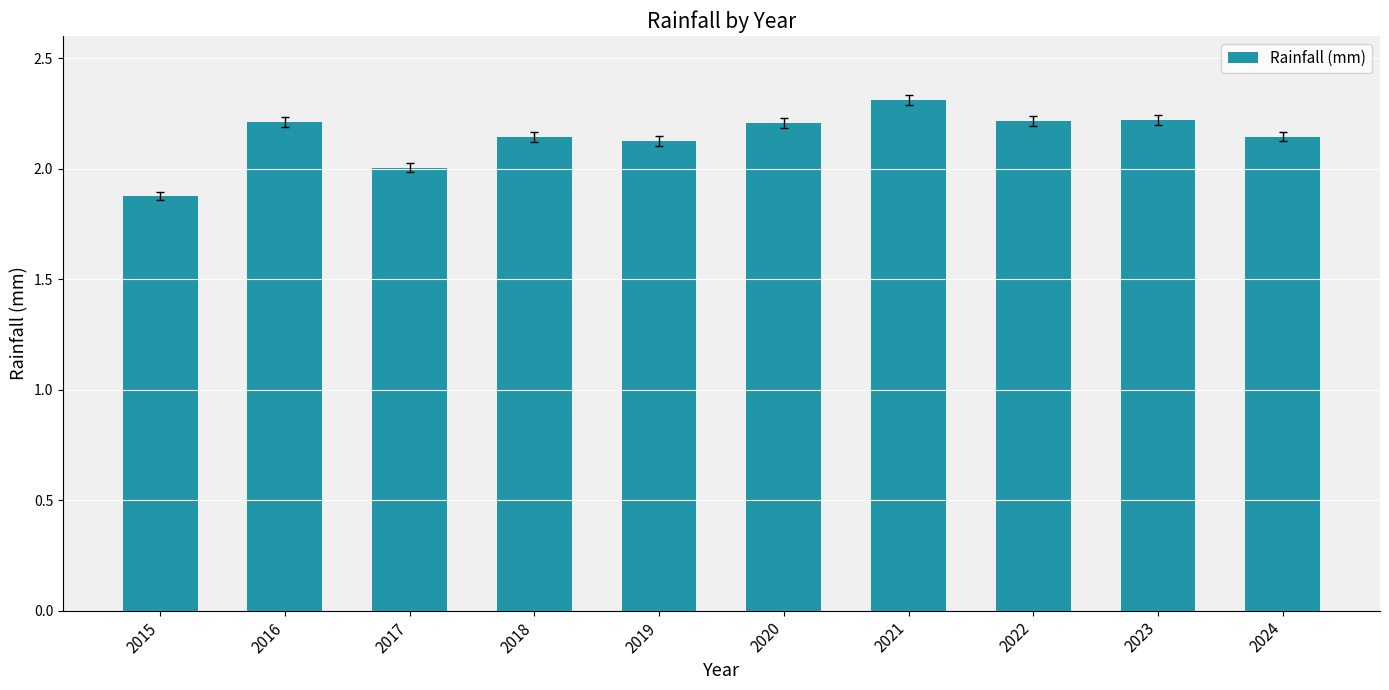

What is the change in value from 2019 to 2020?

+0.1